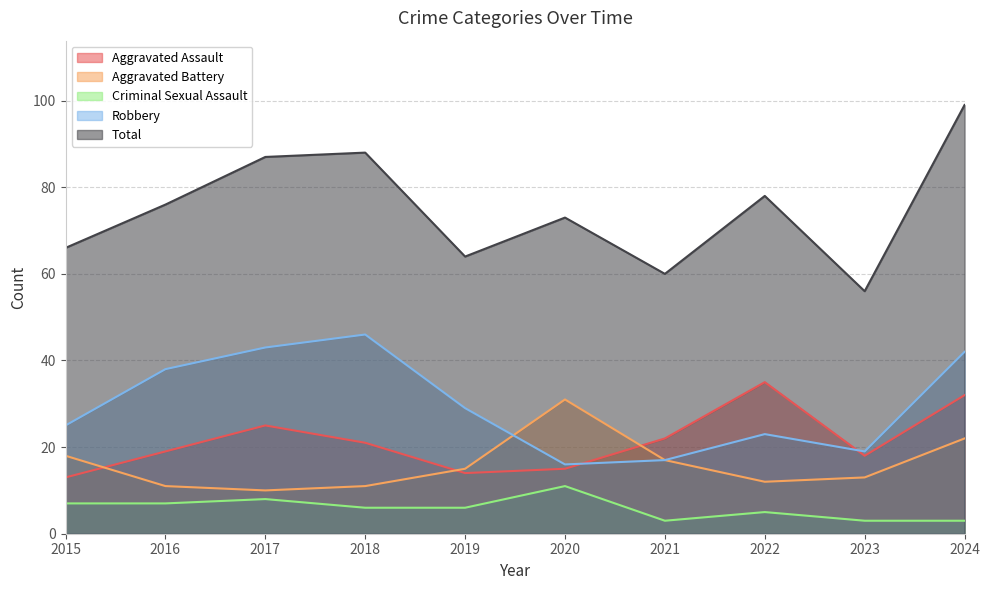

Which series has the largest total across all categories?

Total